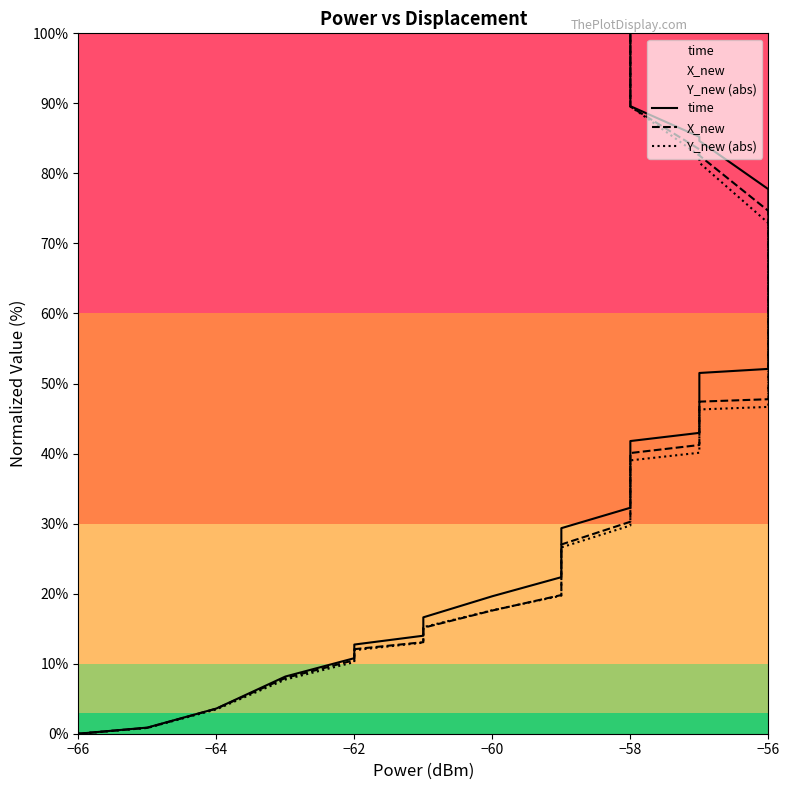

Is the value of time at −58 greater than the value of Y_new (abs) at −56?

No